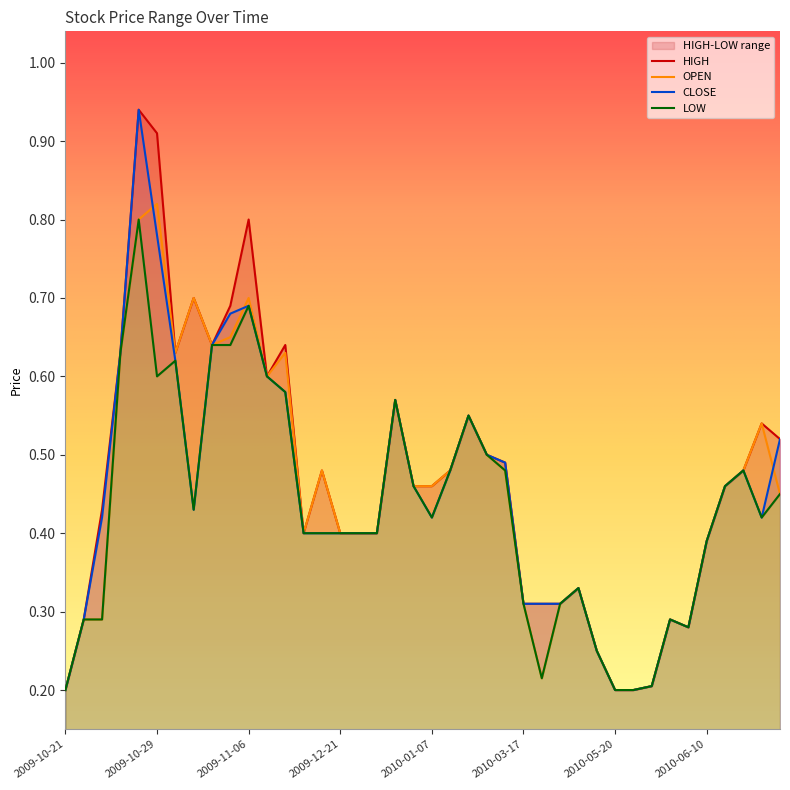

What is the sum of all LOW values?

17.3